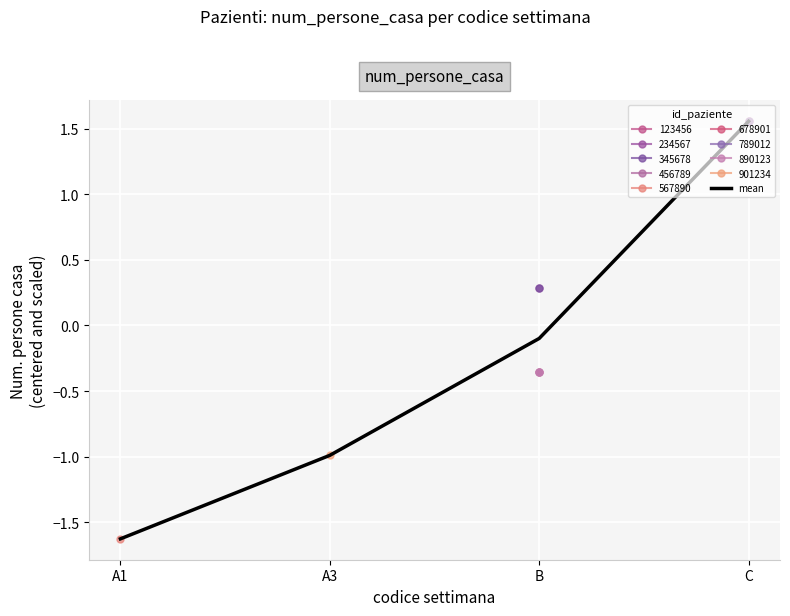

What is the smallest value displayed?

-1.6